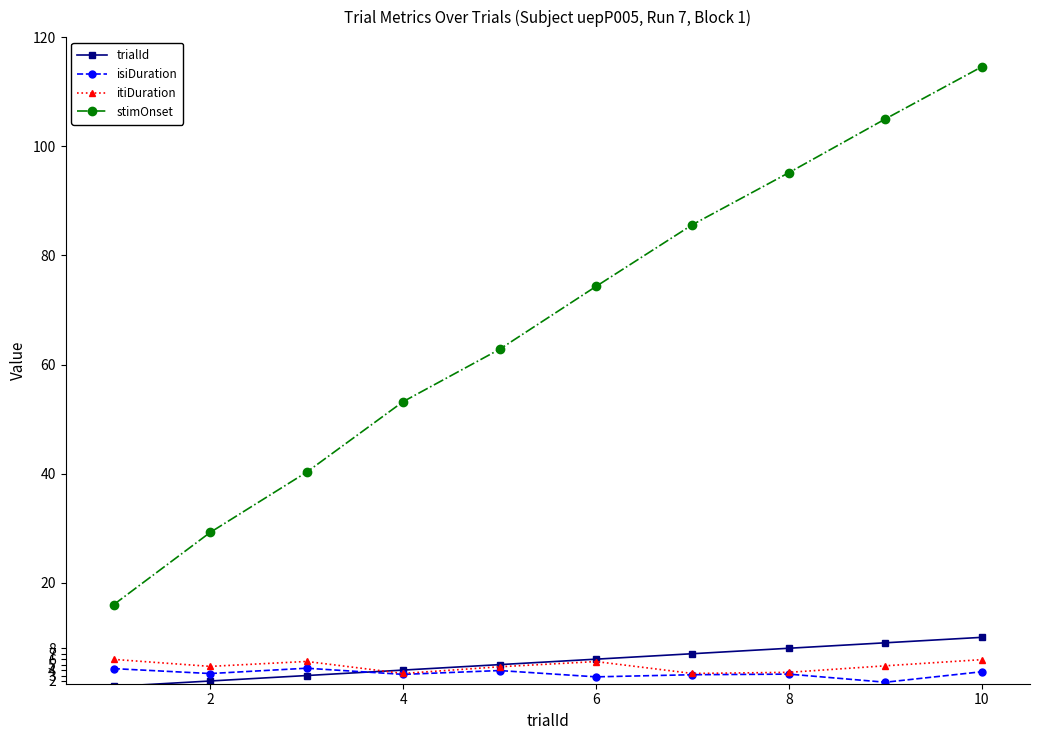

True or false: stimOnset and itiDuration intersect in this chart.

False